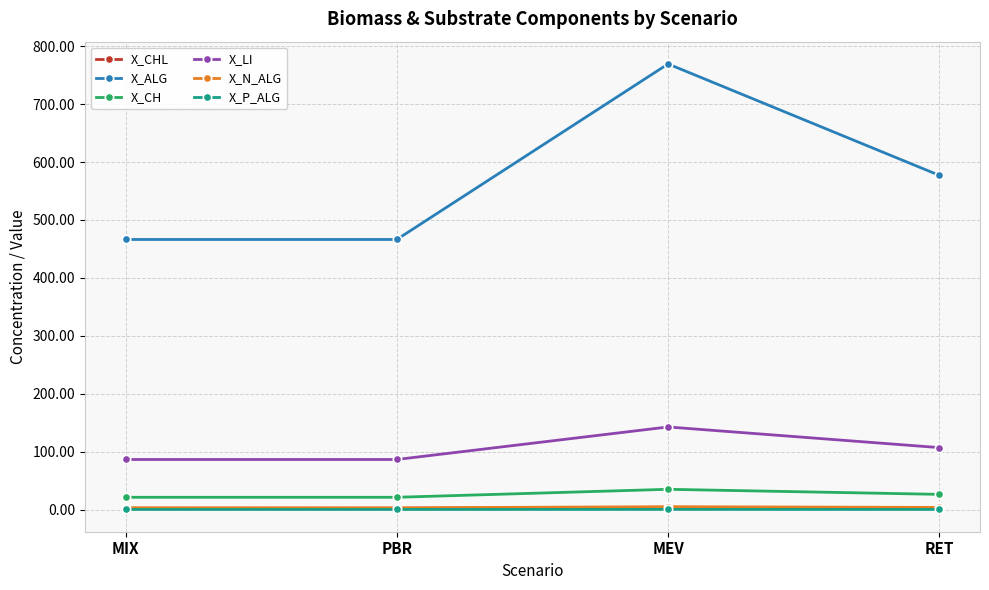

The value of X_CH at MEV is 35.0. True or false?

True